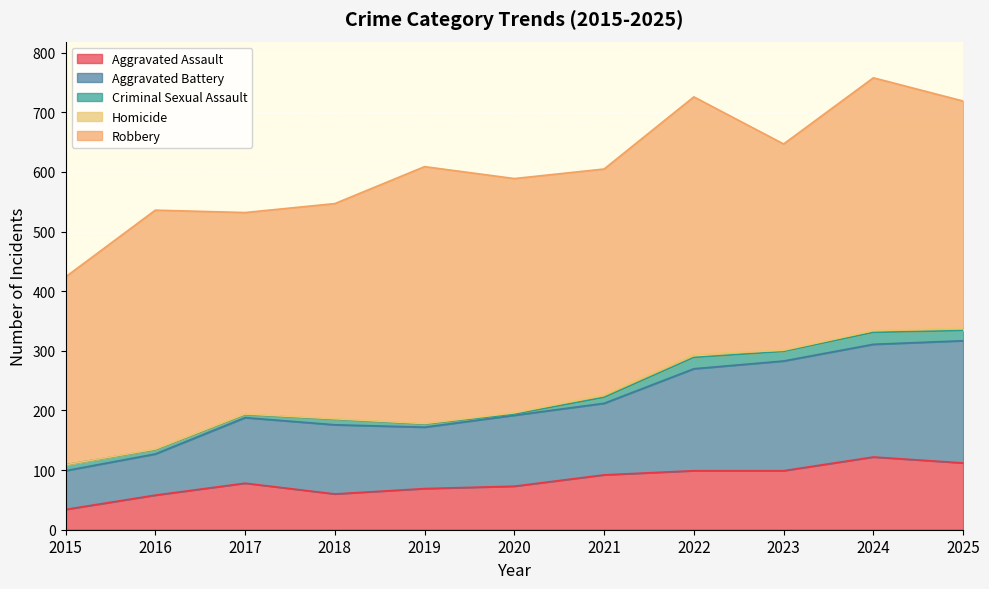

List the series in order of their peak value, lowest first.

Homicide, Criminal Sexual Assault, Aggravated Assault, Aggravated Battery, Robbery